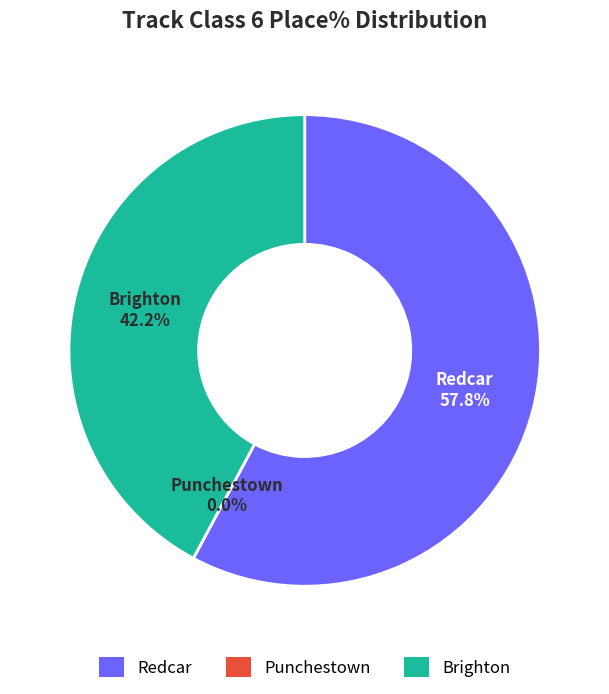

To the nearest percent, what percentage of the pie is Brighton?

42%